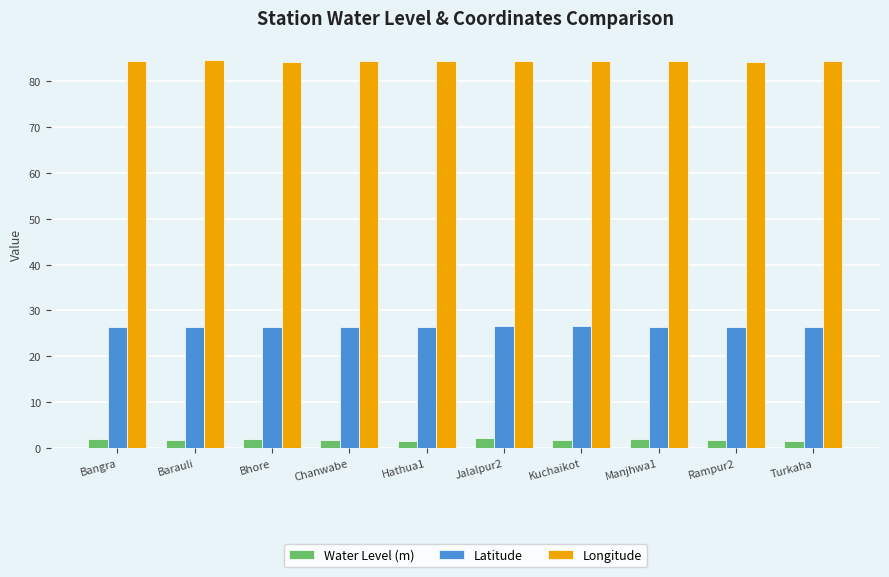

What is the total value across all series at Jalalpur2?

113.2